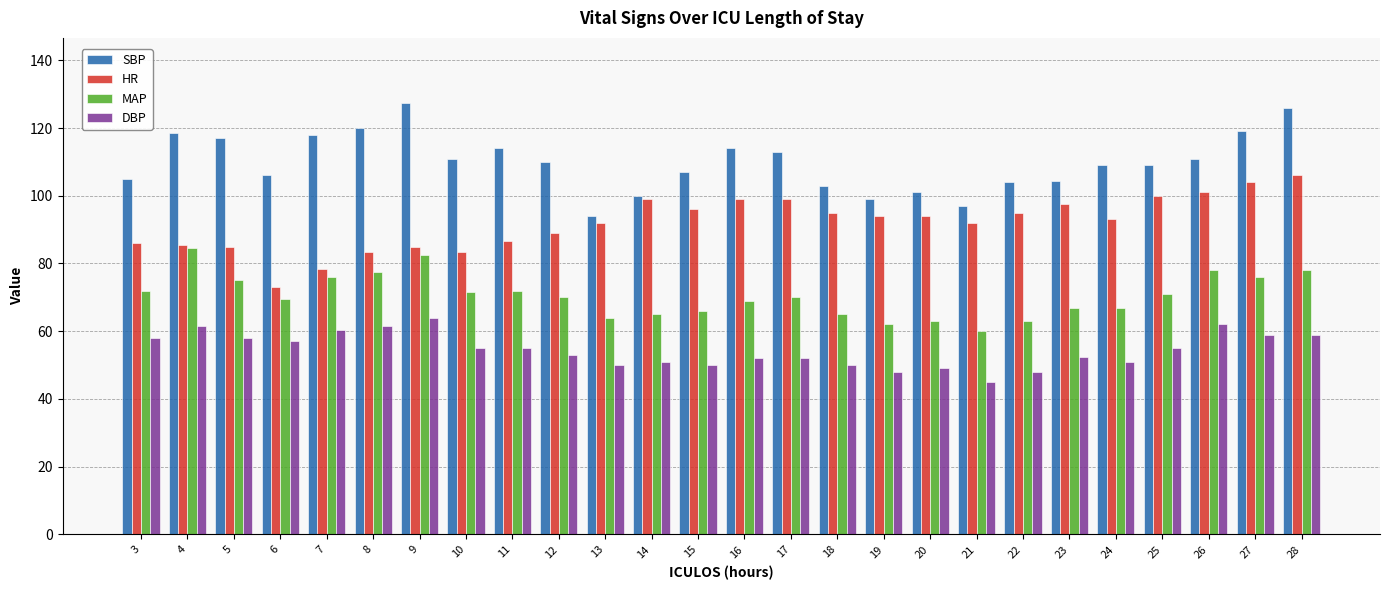

What is the value of the SBP bar at the 14th from the left?

114.0